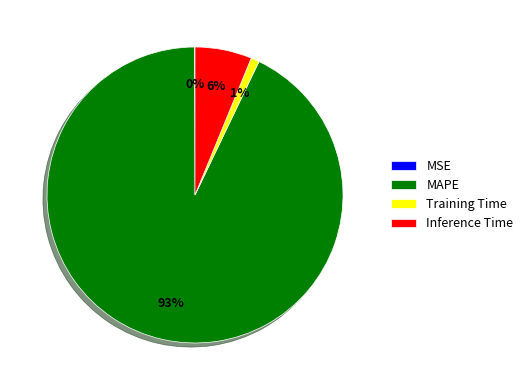

To the nearest percent, what is the average slice percentage?

25%